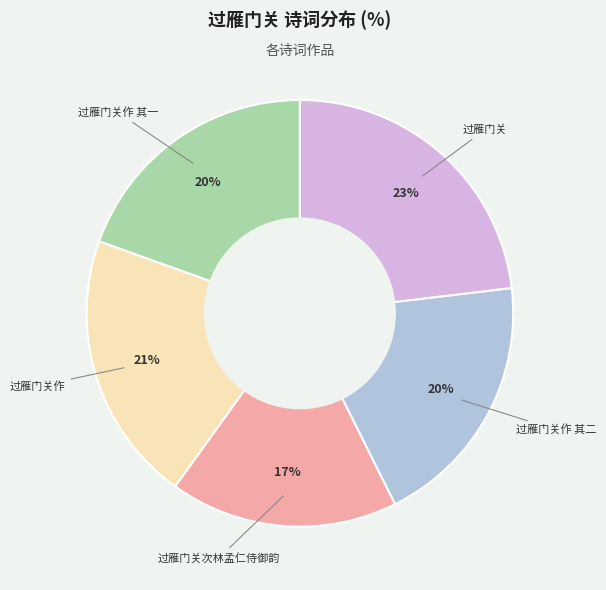

To the nearest percent, what is the average slice percentage?

20%